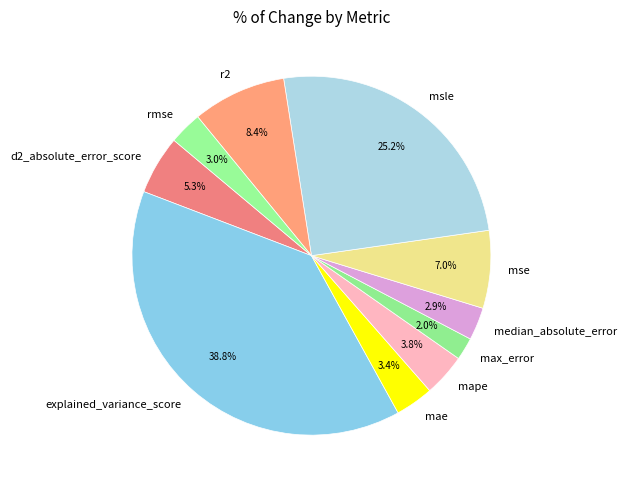

Which slice is the smallest?

max_error